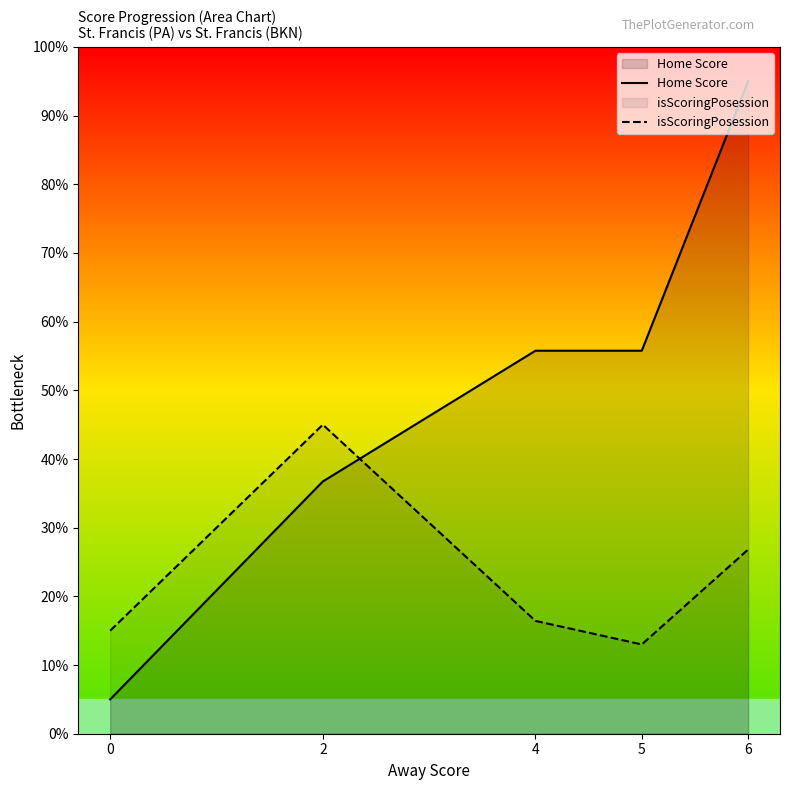

Between which two adjacent categories do Home Score and isScoringPosession first intersect?

2 and 4